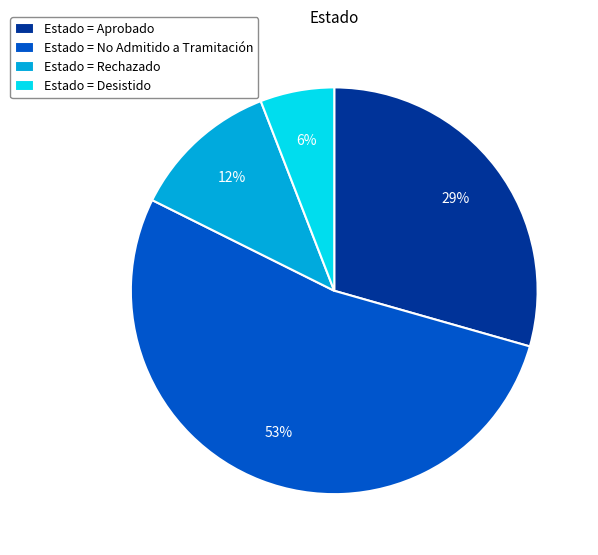

True or false: Estado = Rechazado accounts for 12% of the total.

True